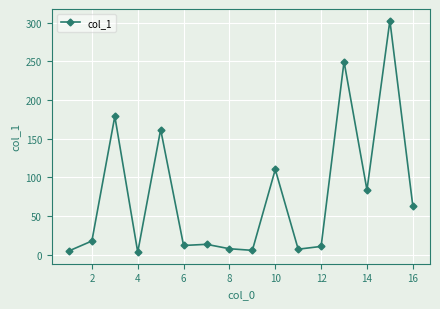

What is the greatest value displayed?

302.5